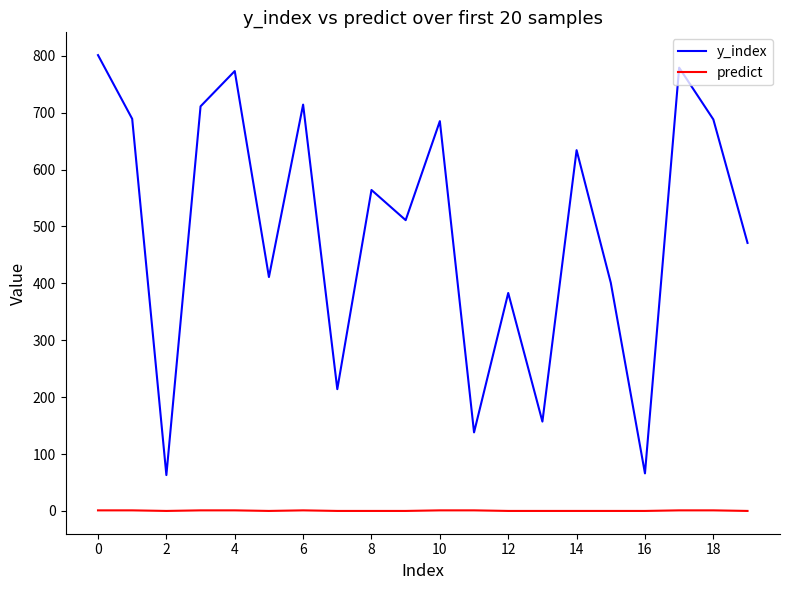

True or false: y_index and predict cross at least once.

False